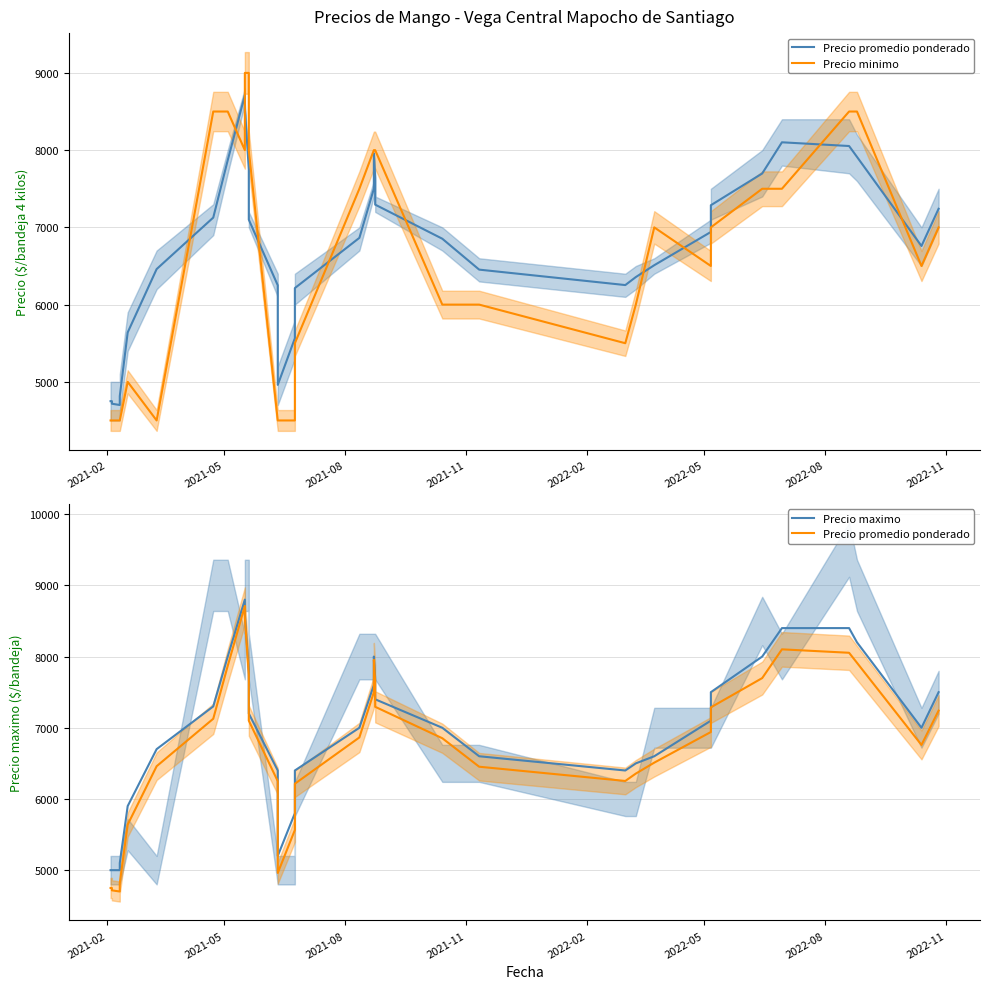

How many lines are shown in the chart?

3